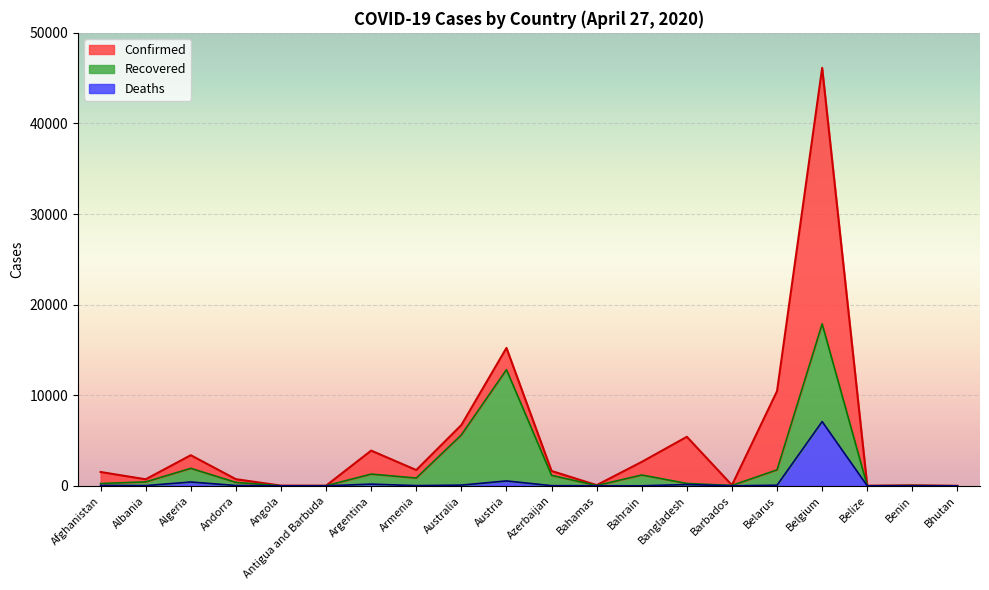

How many values in Deaths are above zero?

19